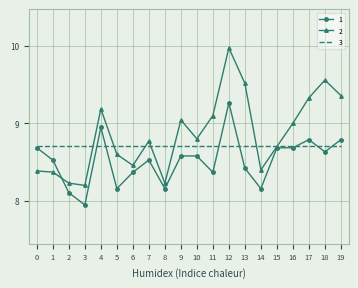

The 1 series shows 8.7 at 0. True or false?

True